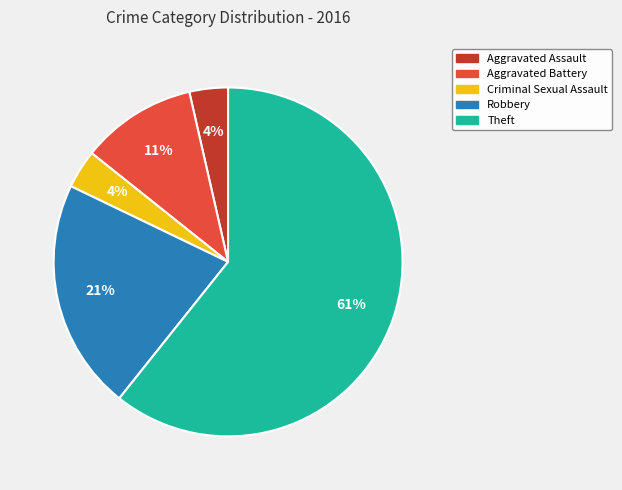

What percentage is the Robbery slice, to the nearest percent?

21%